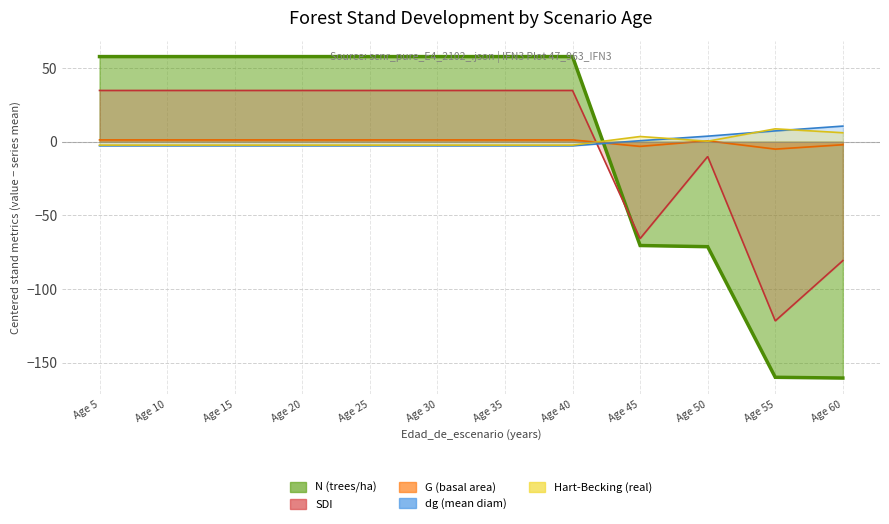

True or false: N has more than 2 interior local peaks.

False